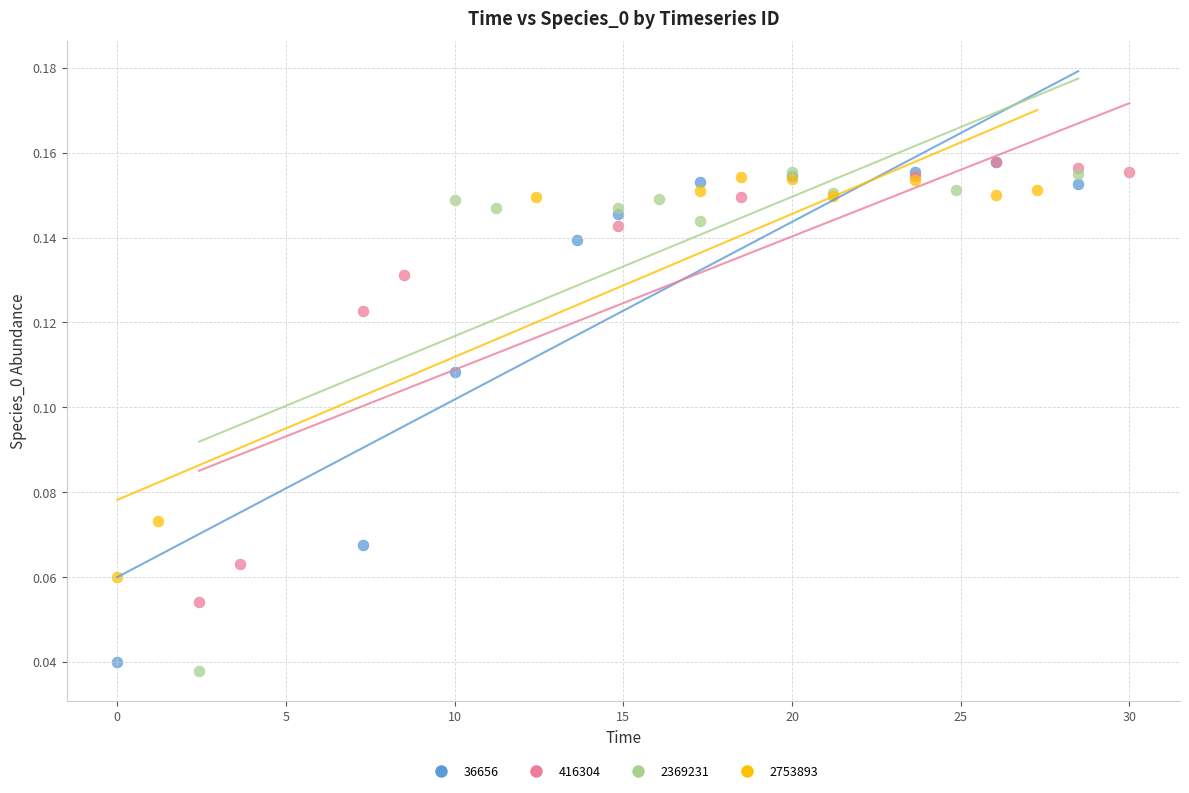

What are all the series names shown in the legend?

36656, 416304, 2369231, 2753893